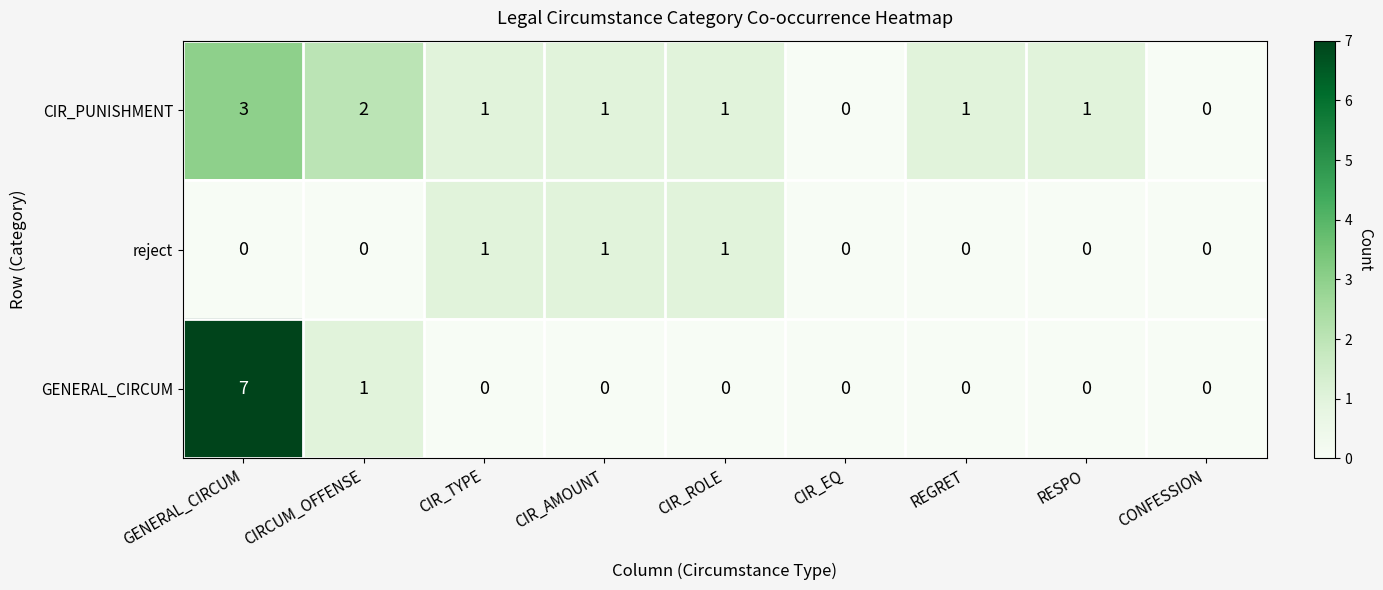

Which series has the largest total across all categories?

CIR_PUNISHMENT